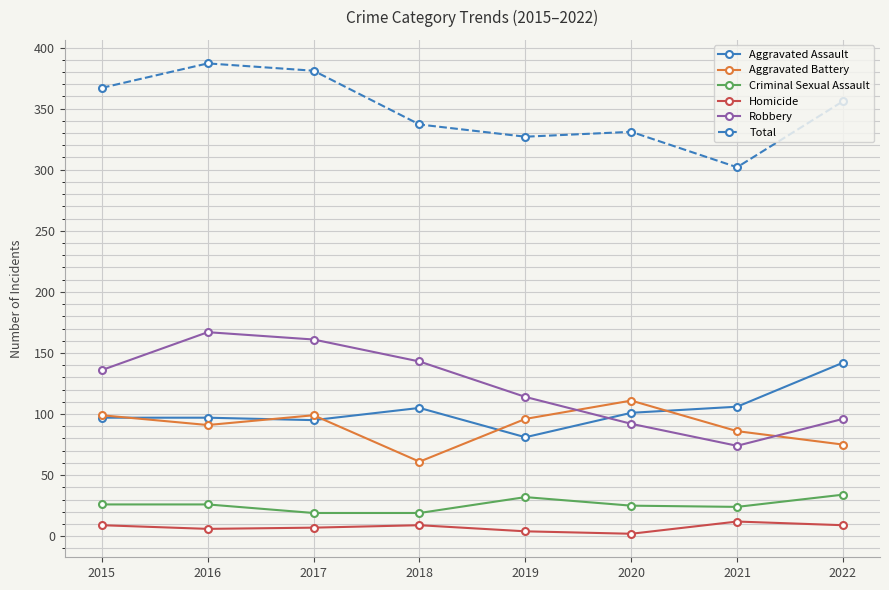

What is the sum of the Total values at 2018 and 2019?

664